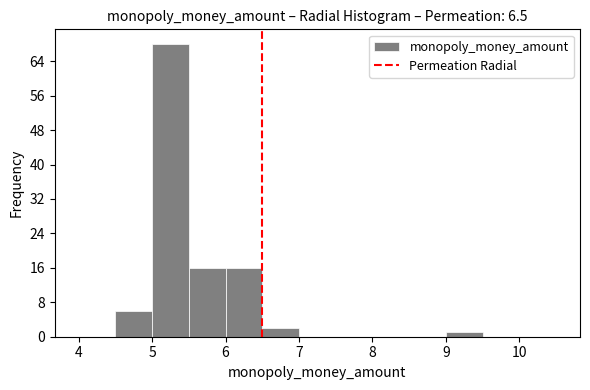

How tall is the bar that spans 5.0 to 5.5 on the x-axis? The values are not printed on the chart, so give them approximately, as read against the axis.

68